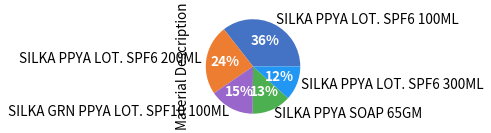

What is the ratio of the value at SILKA PPYA LOT. SPF6 300ML to the value at SILKA PPYA SOAP 65GM?

0.9